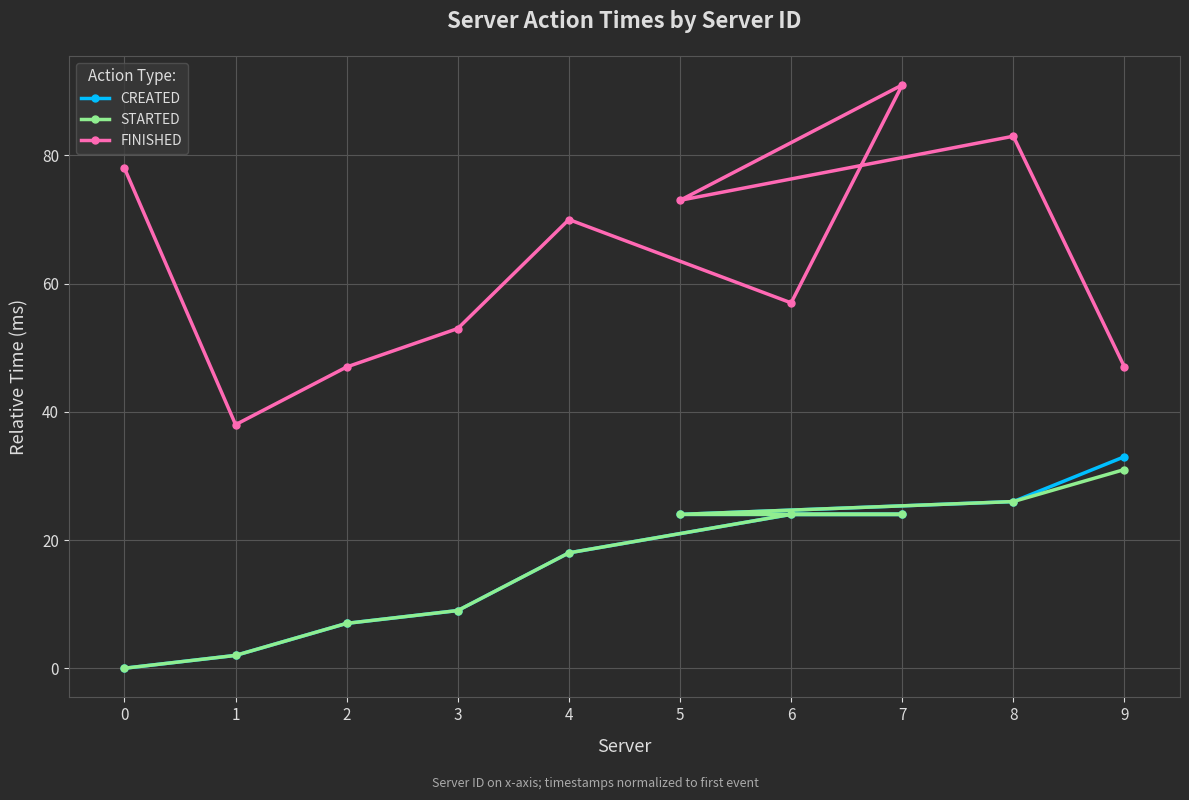

Reading left to right, what are all the values shown in this chart?

CREATED: 0=0	1=2	2=7	3=9	4=18	5=24	6=24	7=24	8=26	9=33
STARTED: 0=0	1=2	2=7	3=9	4=18	5=24	6=24	7=24	8=26	9=31
FINISHED: 0=78	1=38	2=47	3=53	4=70	5=73	6=57	7=91	8=83	9=47